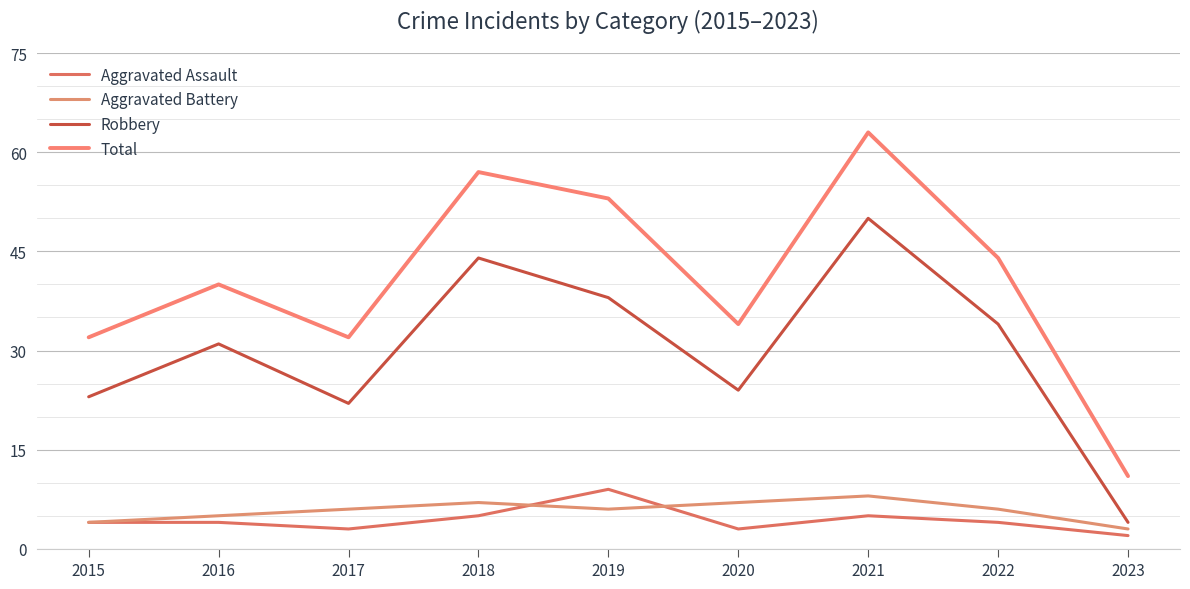

True or false: Aggravated Assault and Total intersect in this chart.

False